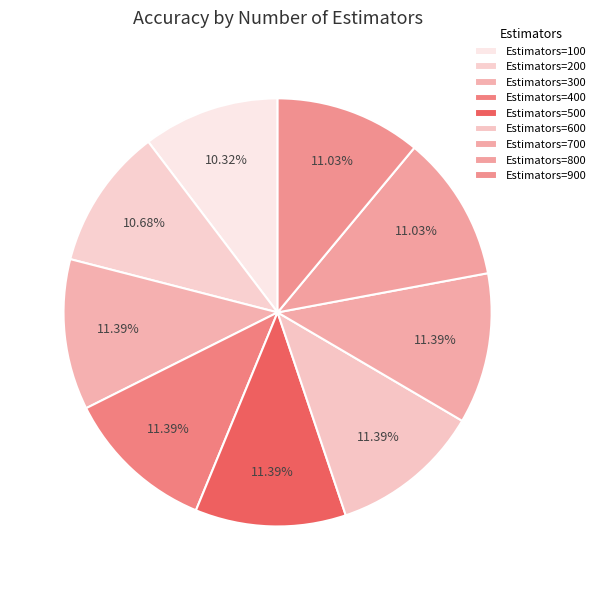

Is there a majority slice in this chart?

No